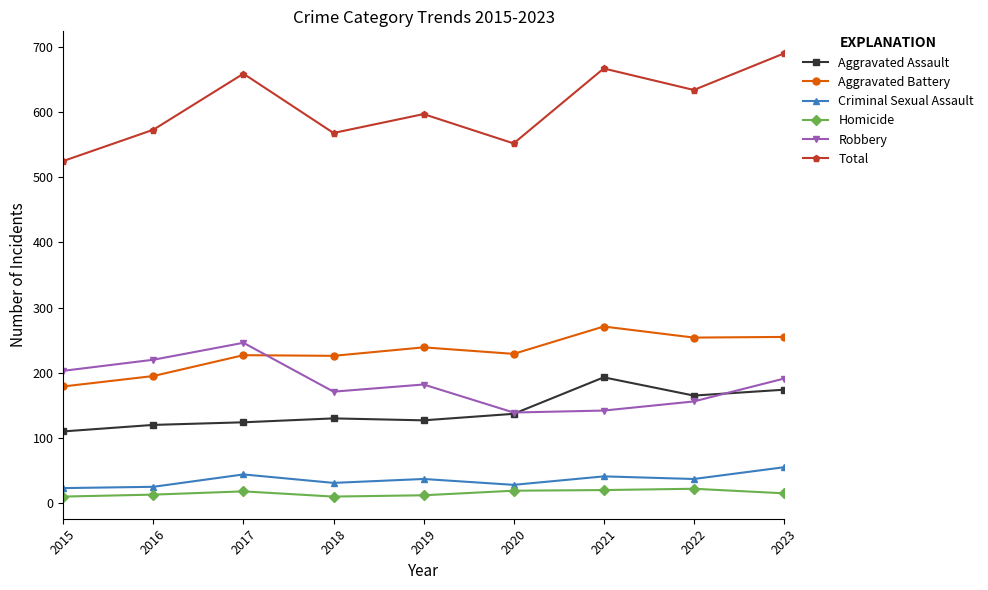

Where is the first local minimum for Total?

2018